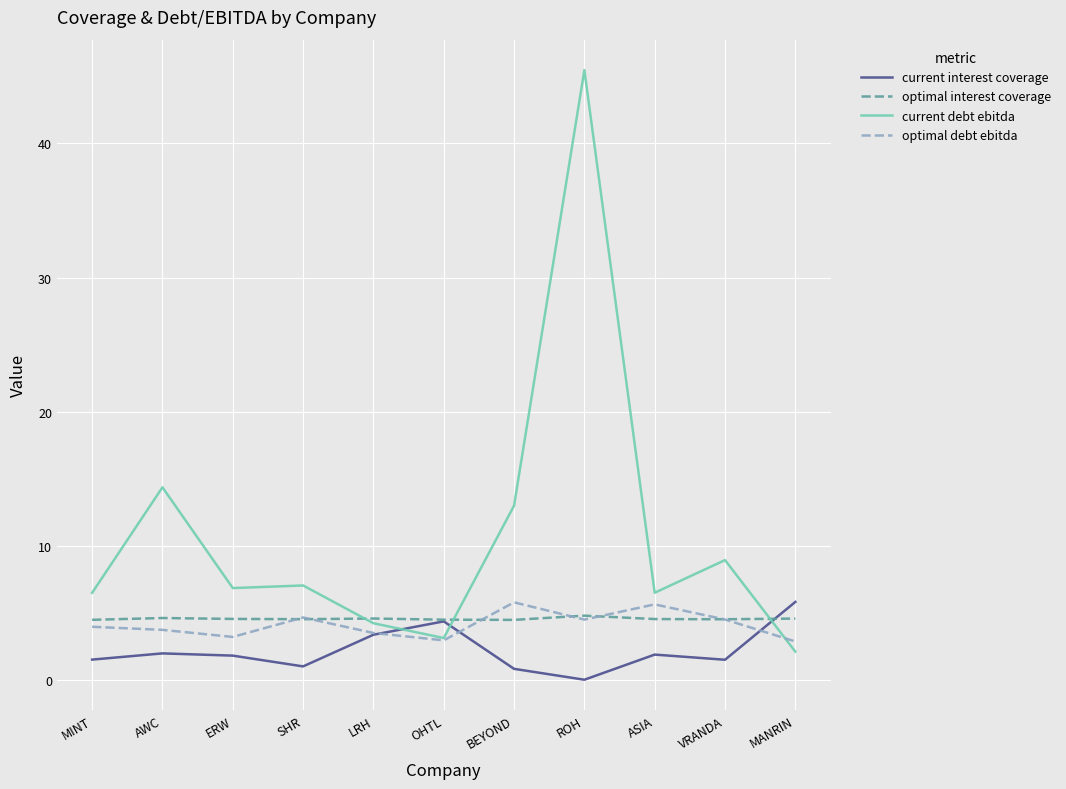

What is the maximum value for current debt ebitda?

45.4